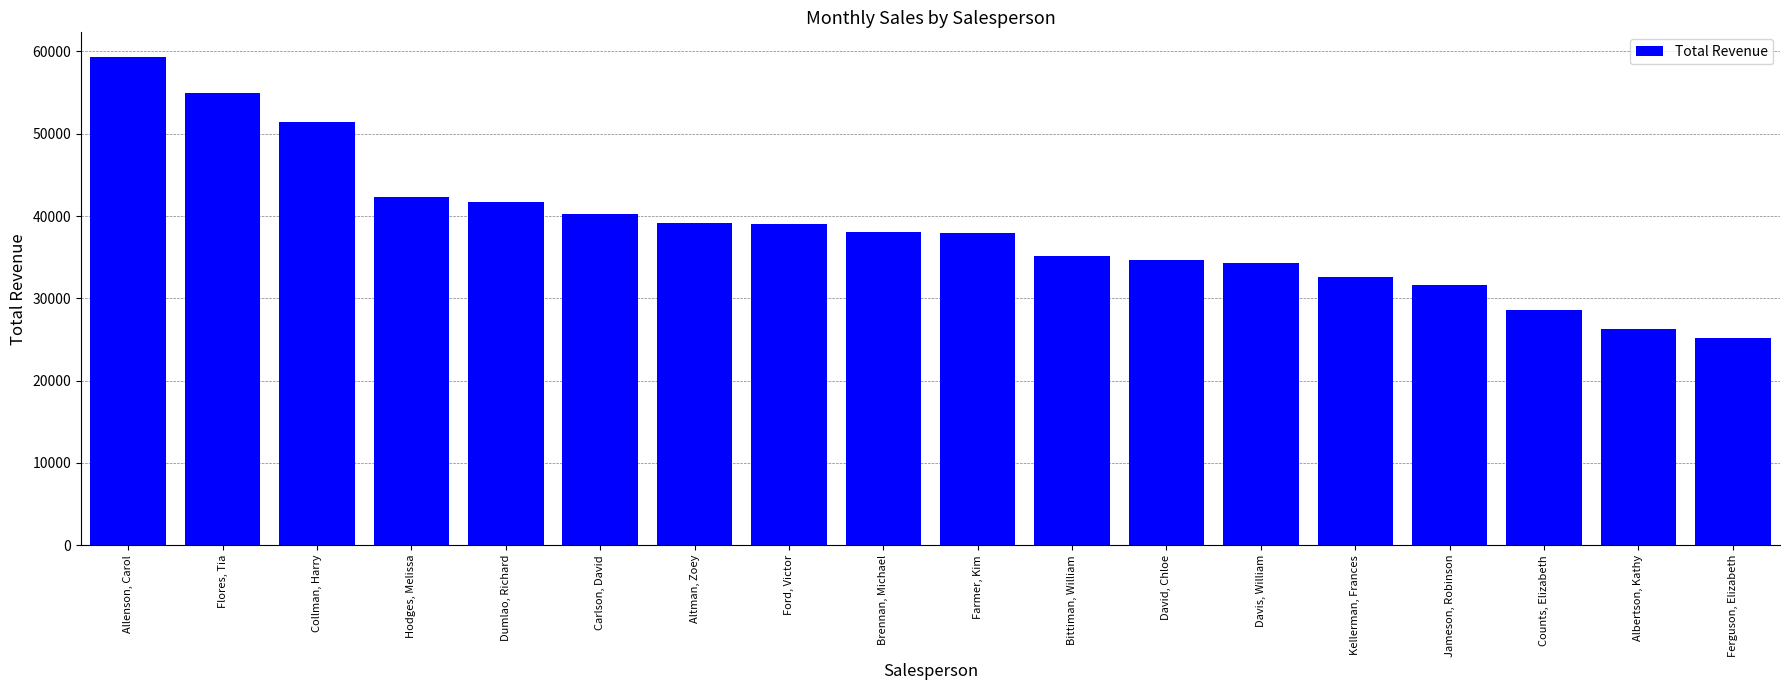

What is the change in value from Collman, Harry to Albertson, Kathy?

-25143